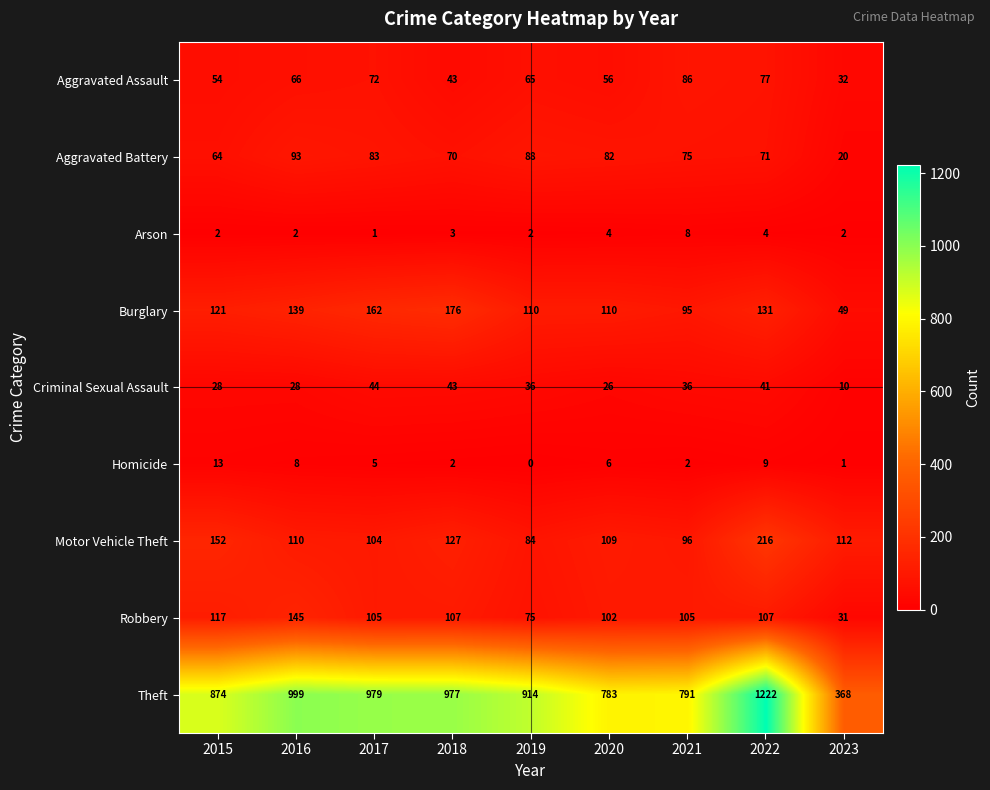

The value of Criminal Sexual Assault at 2019 is 53. True or false?

False